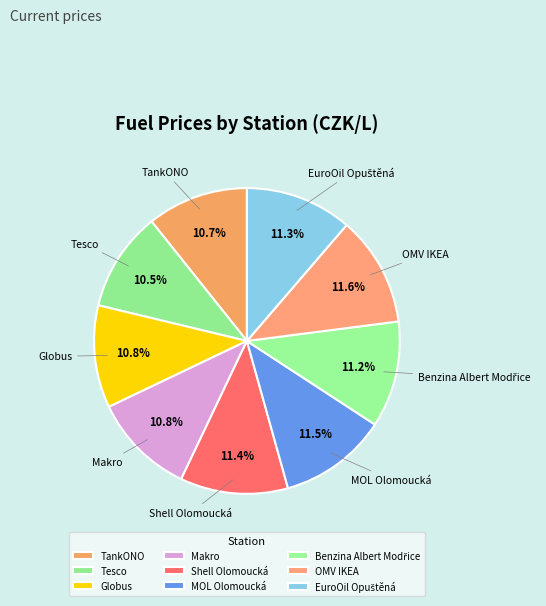

Combined, do MOL Olomoucká and Globus account for over 50%?

No